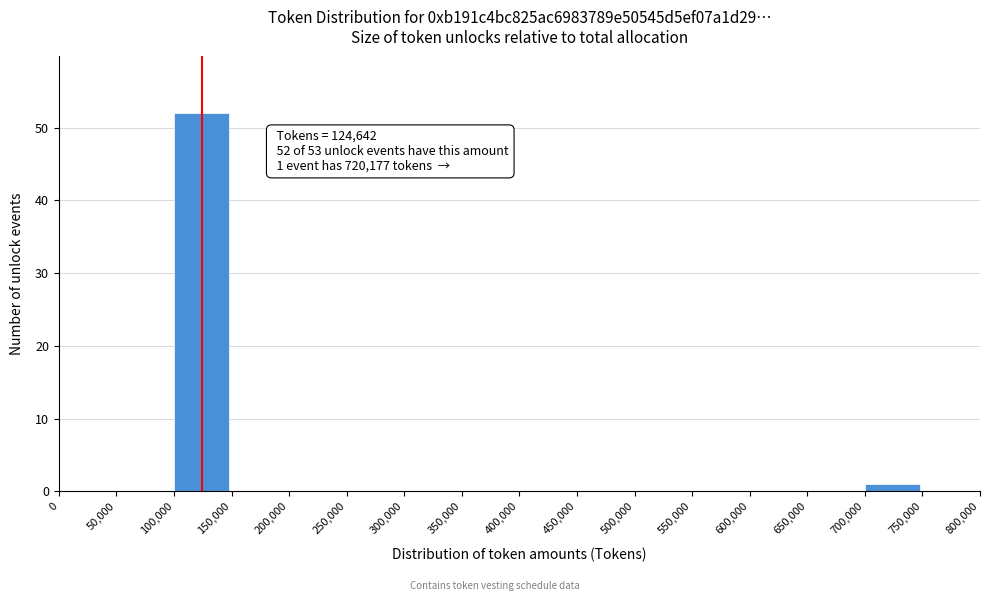

Which range on the x-axis has the tallest bar?

100,000 to 150,000